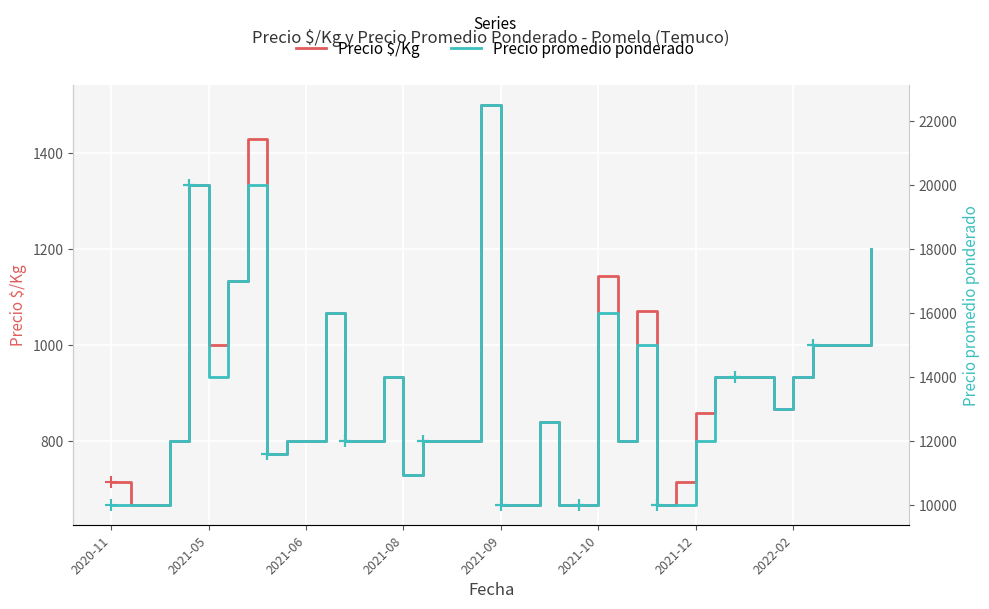

Between 21 and 27, which is larger?

27